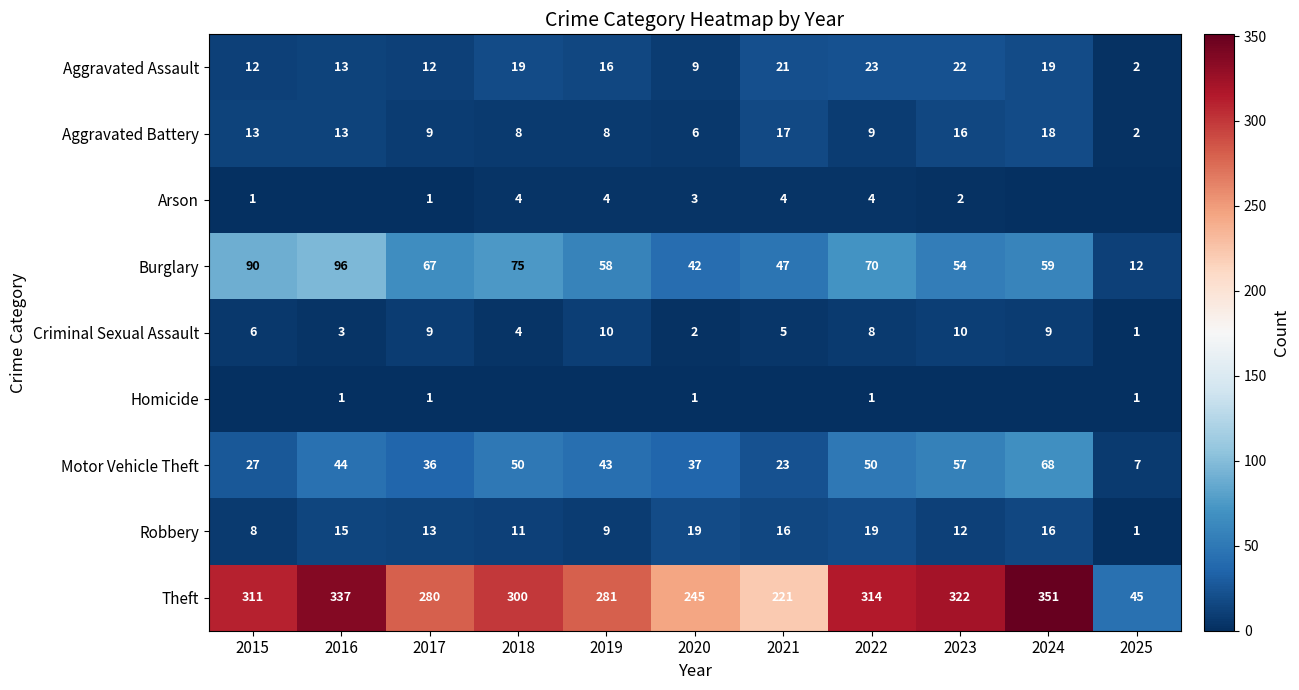

What is the sum of all Criminal Sexual Assault values?

67